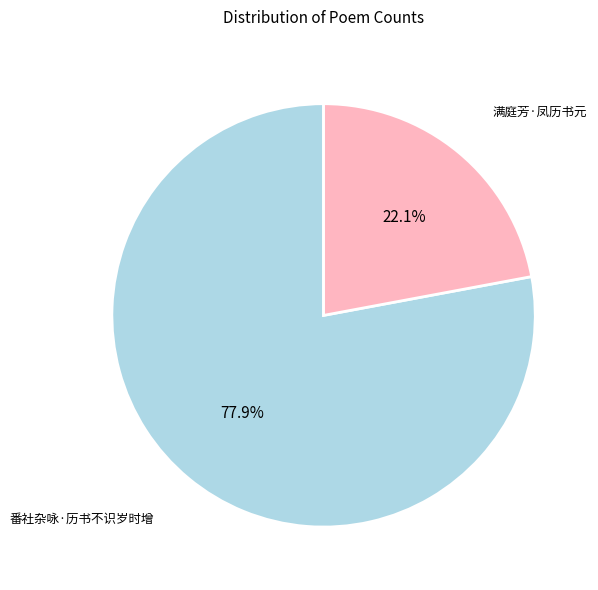

Which category accounts for the majority?

番社杂咏·历书不识岁时增